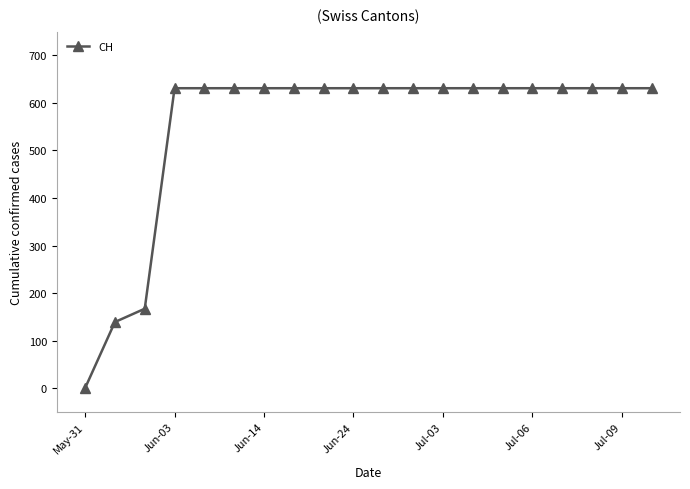

Reading left to right, extract all data points from this chart.

0	139	167	631	631	631	631	631	631	631	631	631	631	631	631	631	631	631	631	631